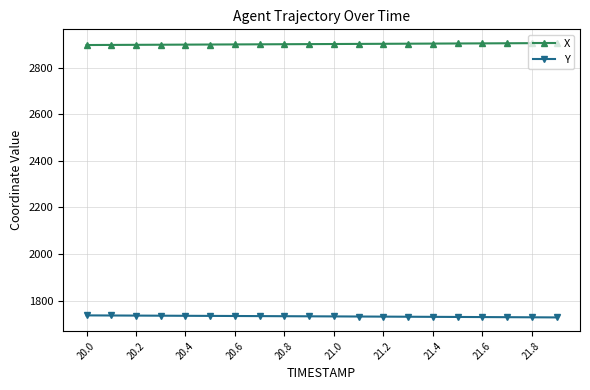

What is the value of the X point at the 12th from the left?

2903.1